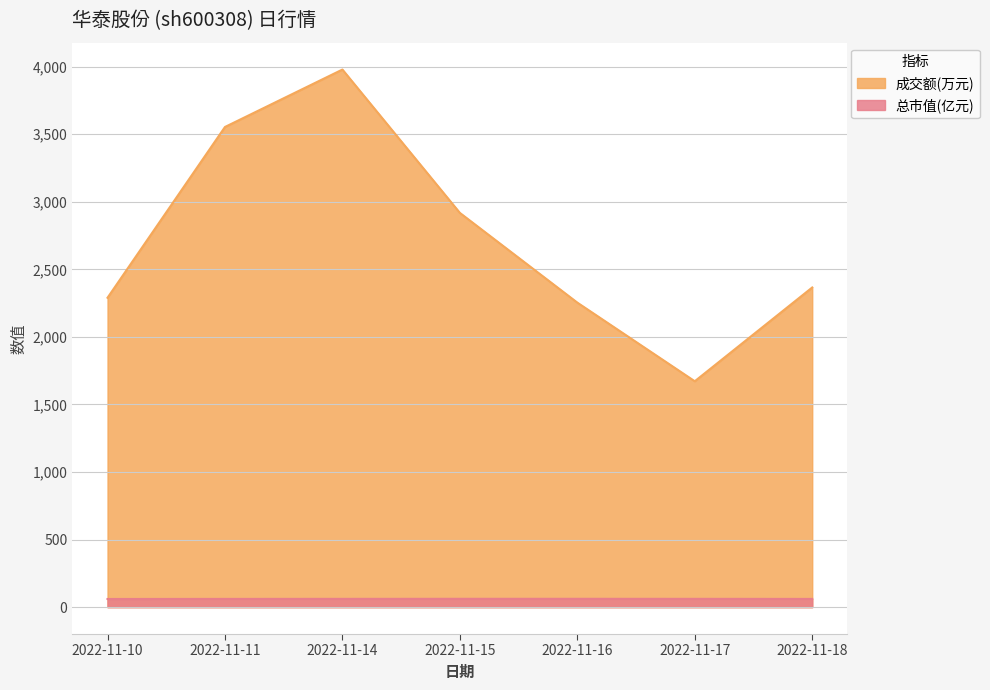

True or false: 成交额(万元) and 总市值(亿元) intersect in this chart.

False